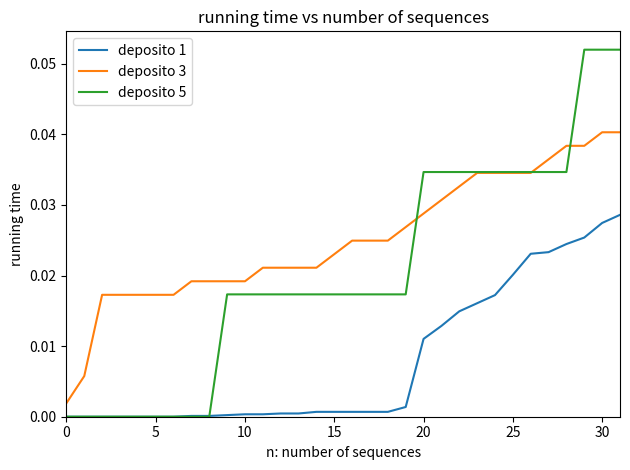

Rank the series by their maximum value, from lowest to highest.

deposito 1, deposito 3, deposito 5